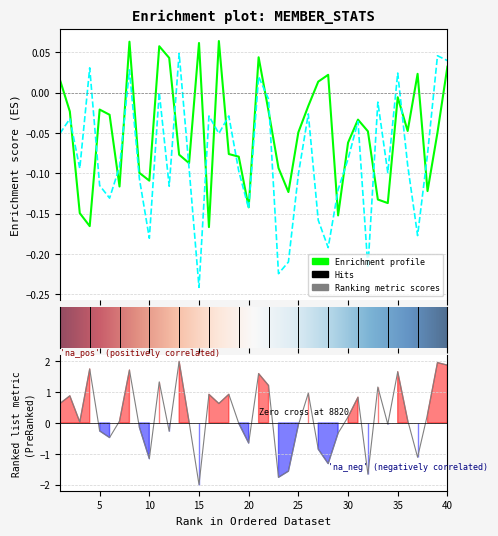

Does the chart display data point markers on the line(s)?

No